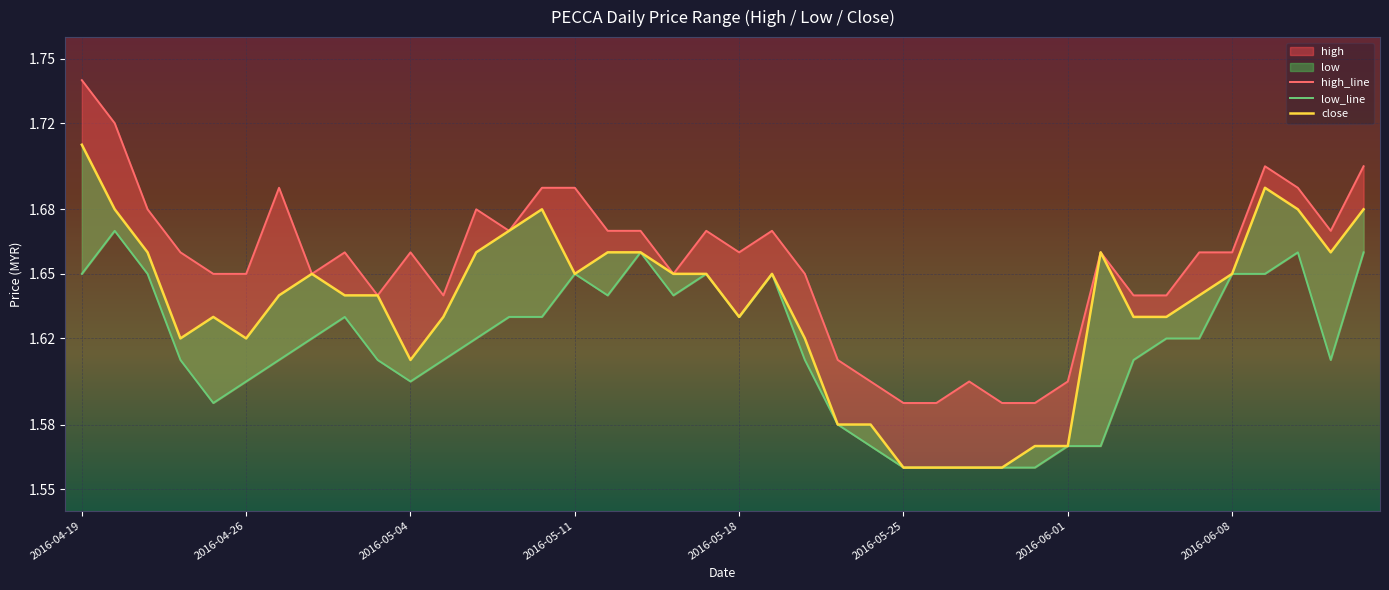

Count the close values in the range 1 to 2.

40